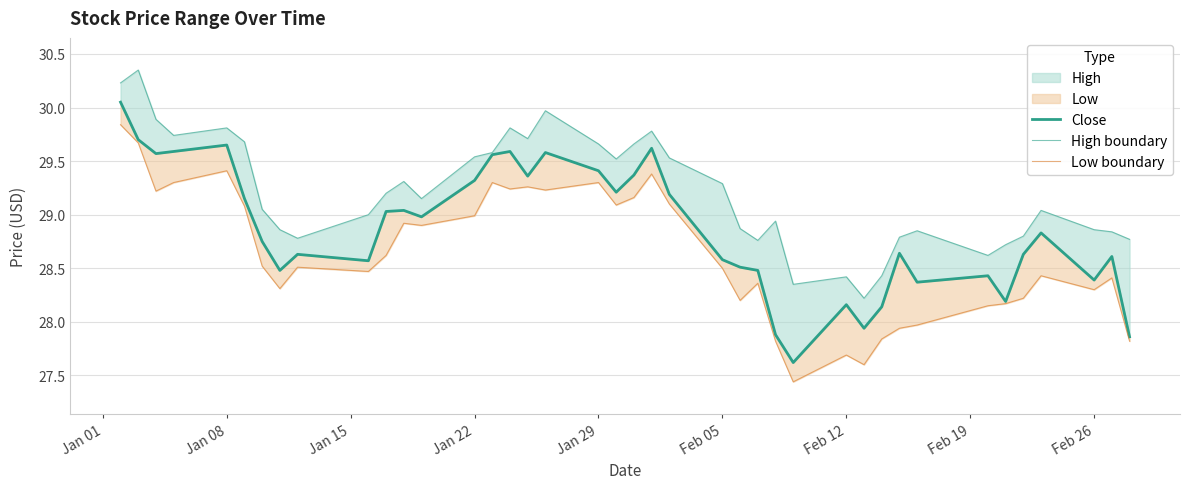

How many lines are shown in the chart?

3